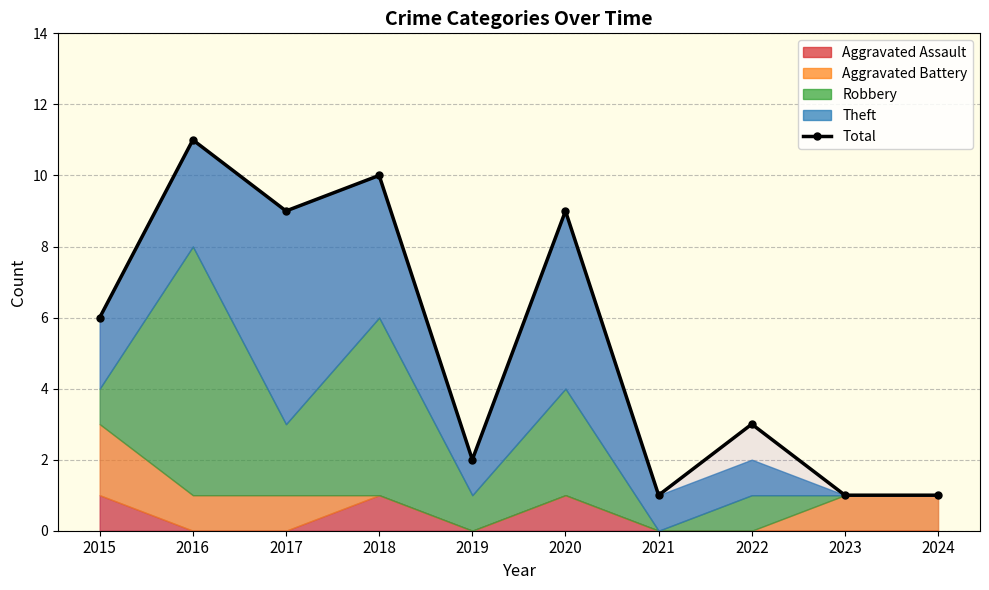

Is it true that the value at 2019 is 3?

False